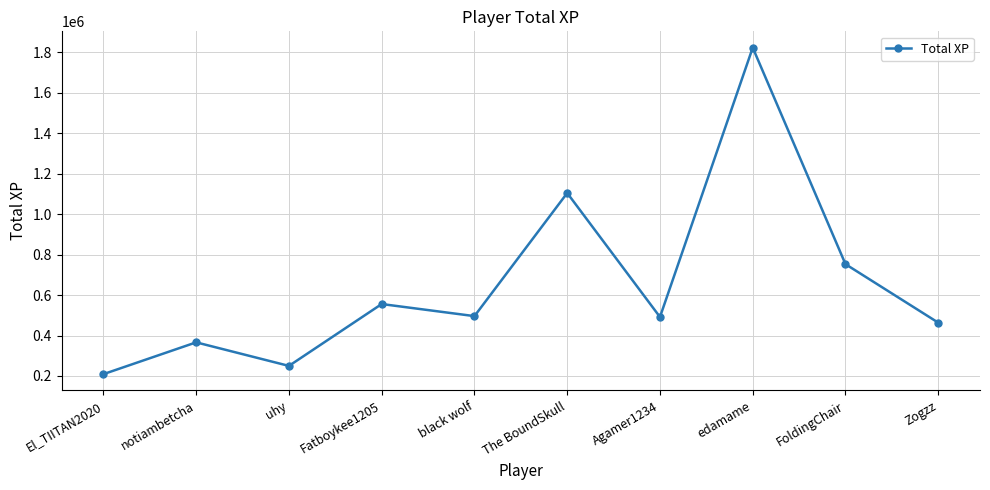

What is the value of the 6th point from the left?

1104510.9